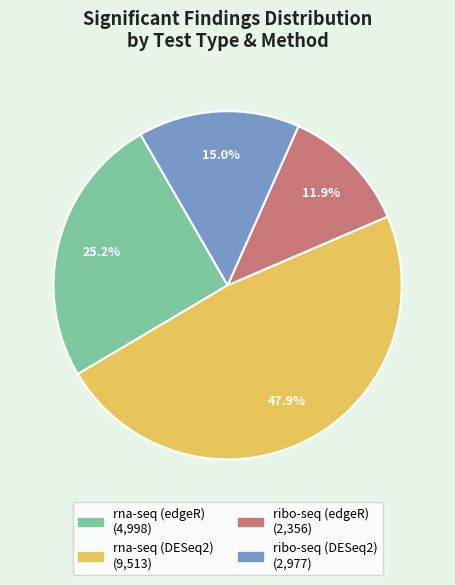

How many segments does this pie chart have?

4